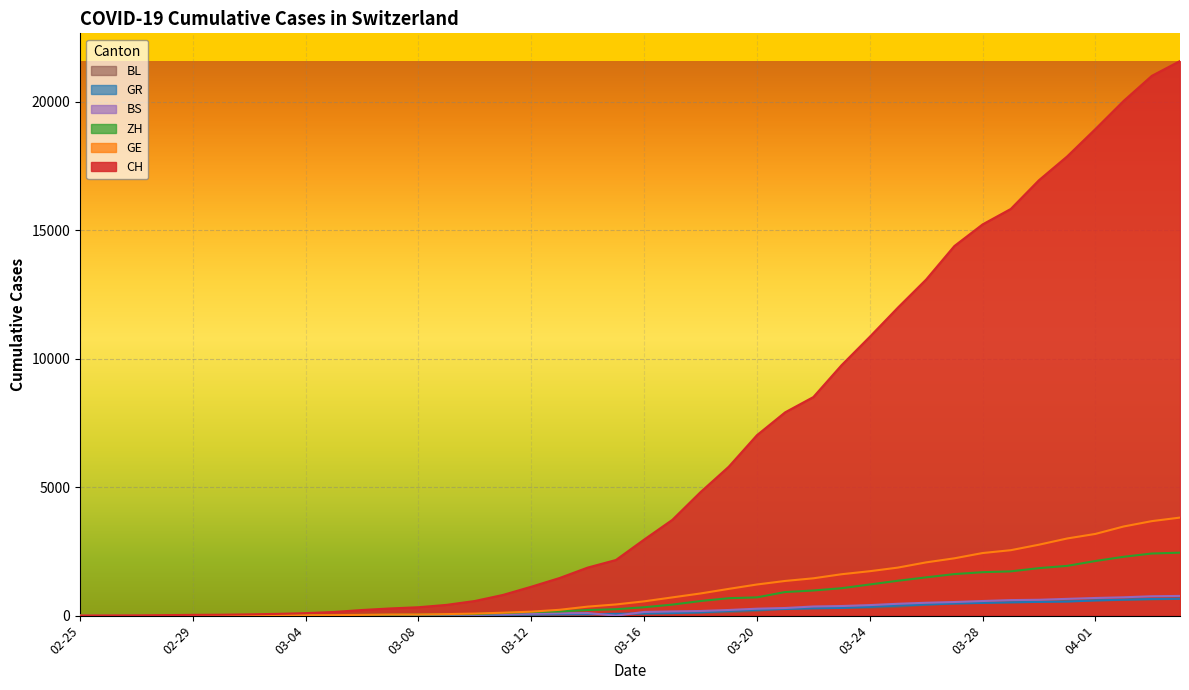

Rank the series by their maximum value, from lowest to highest.

BL, GR, BS, ZH, GE, CH